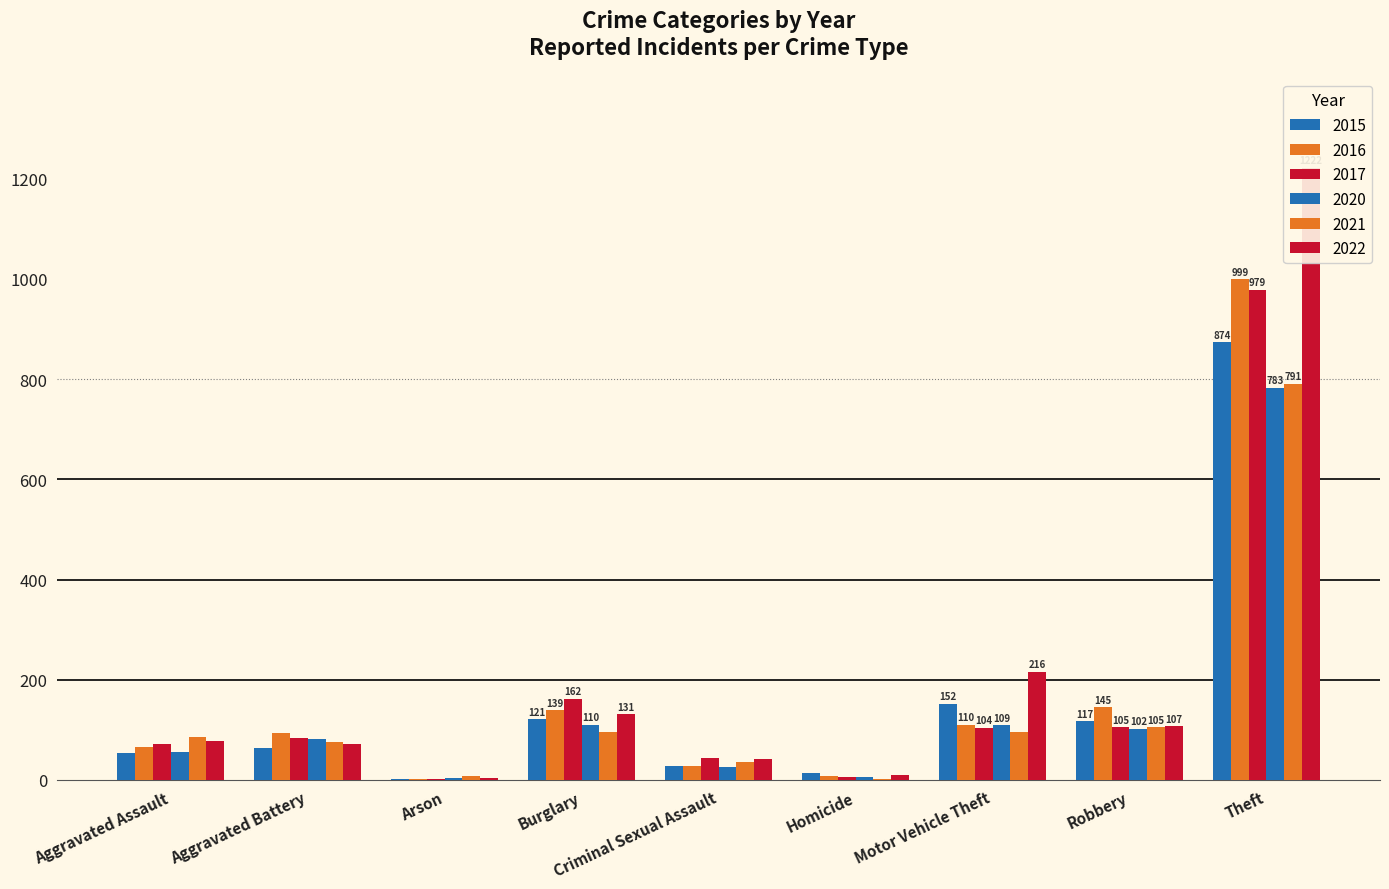

How many bars are there in each group?

6